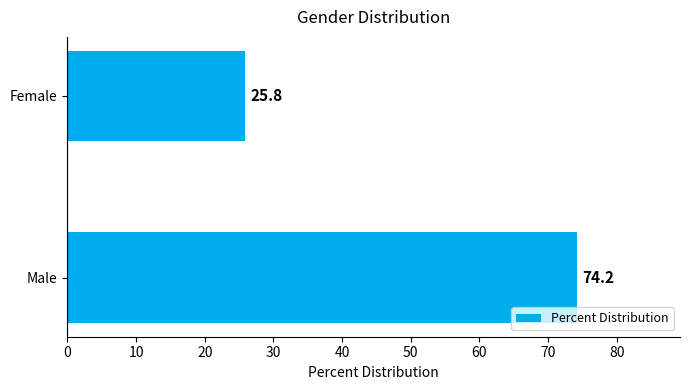

What is the smallest value displayed?

25.8